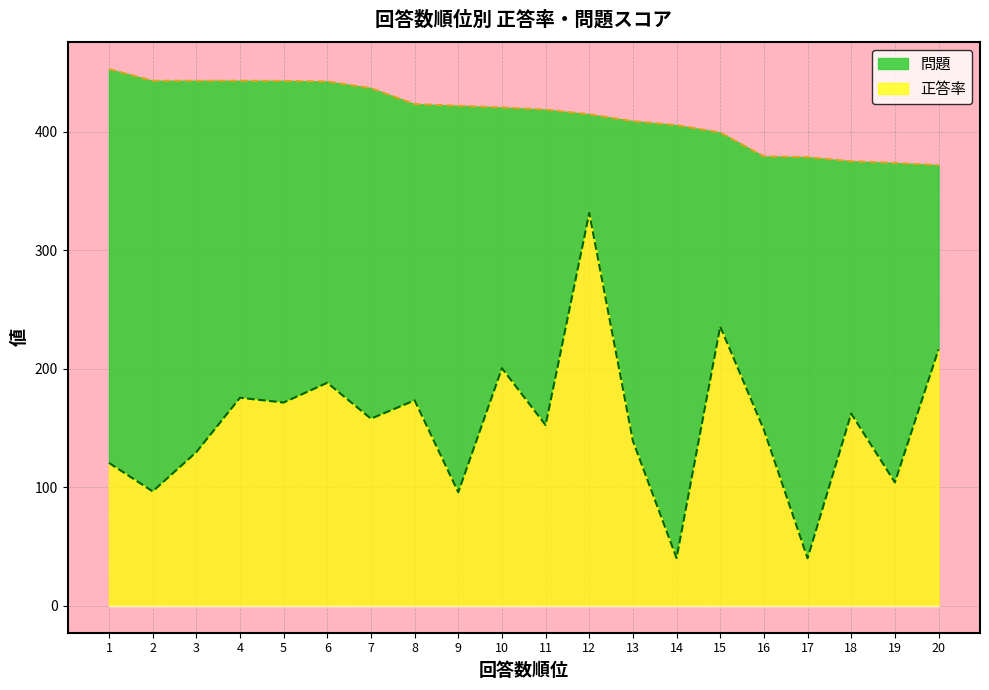

Does the chart have visible grid lines?

Yes